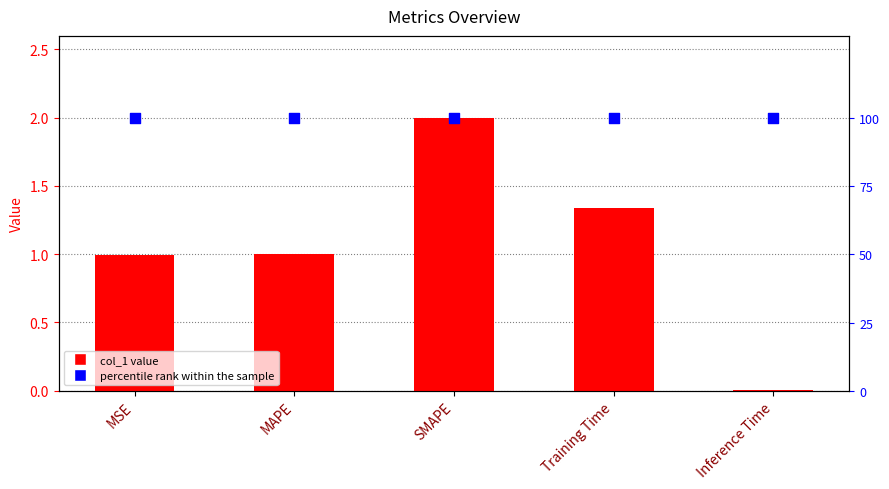

Which series reaches the minimum Y coordinate?

col_1